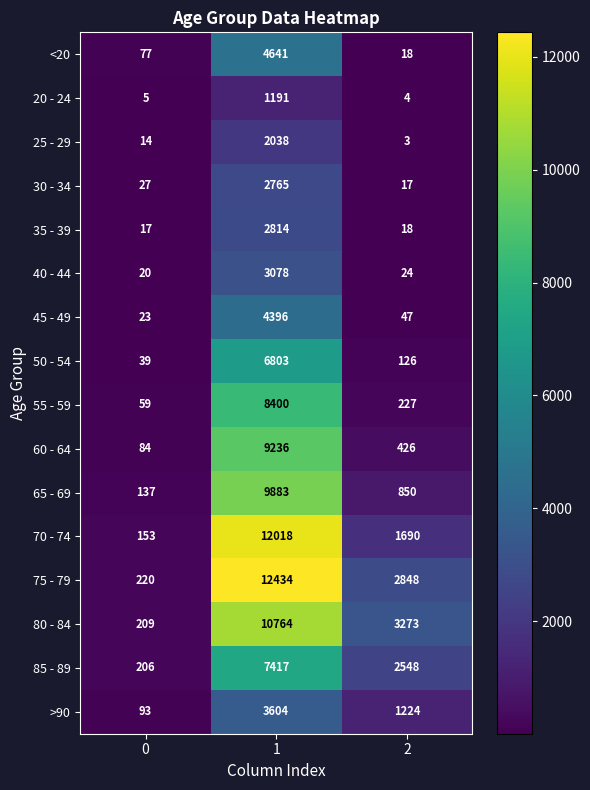

What is the approximate value of 75 - 79 at 2?

2848